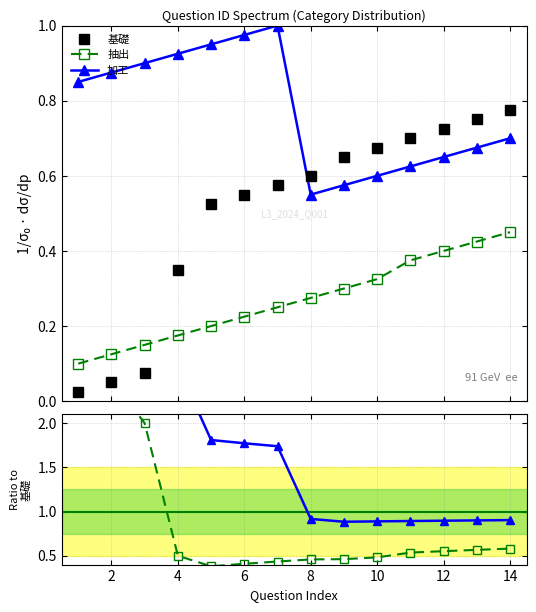

How many data points does each series have?

14